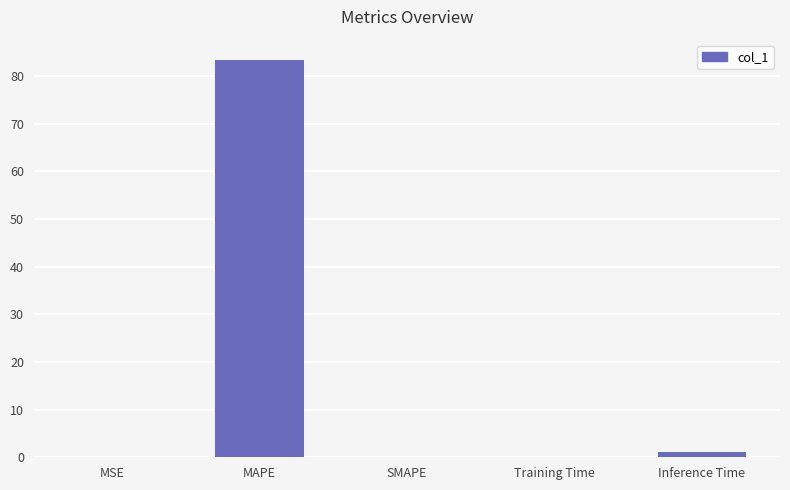

How many categories are shown in the chart?

5